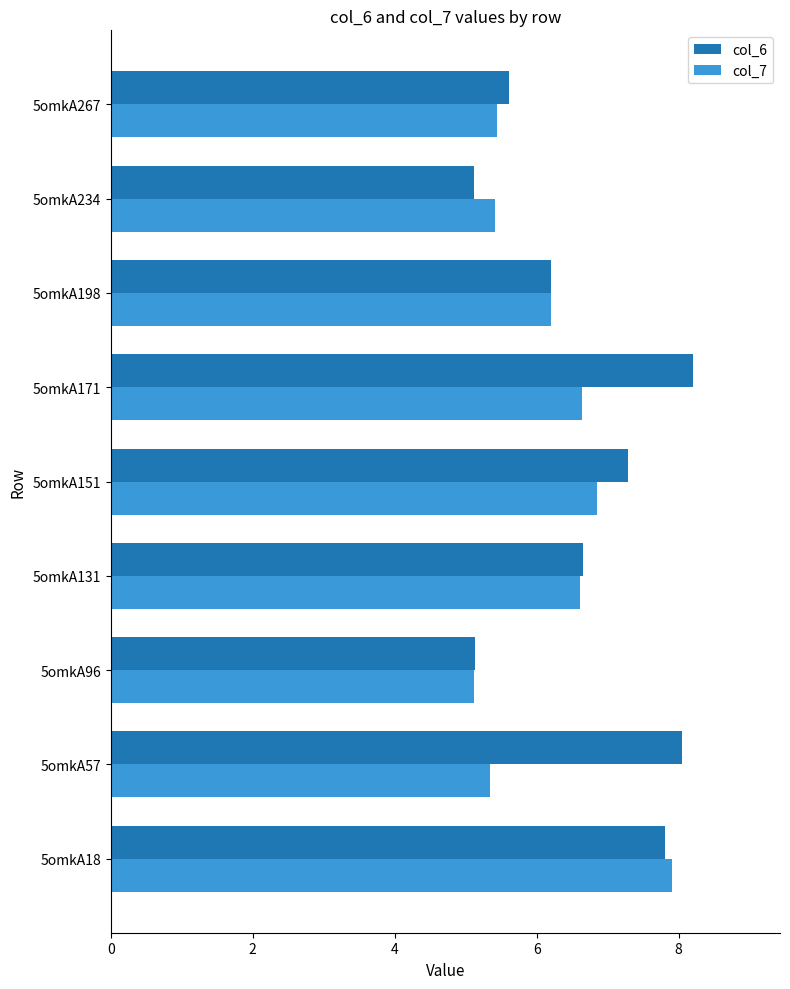

What is the sum of the col_7 values at 5omkA267 and 5omkA131?

12.1